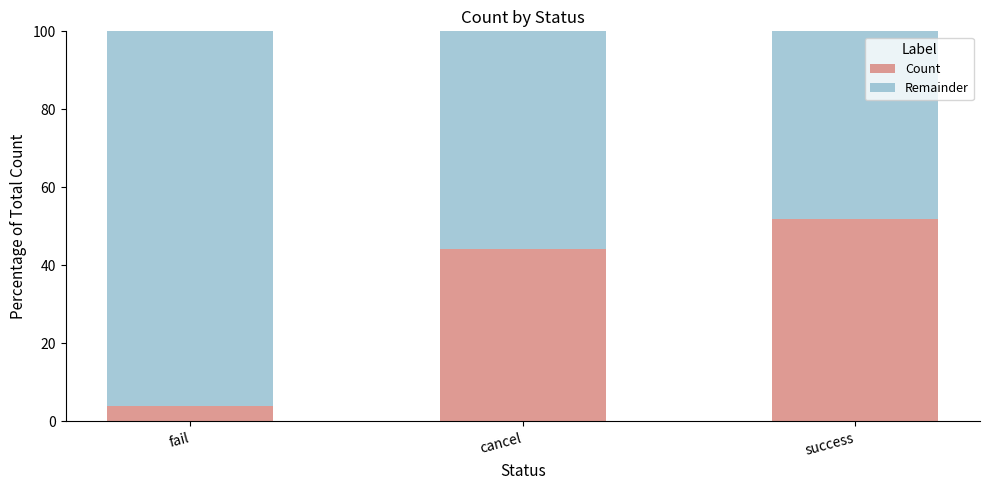

What is the total value across all series at success?

100.0